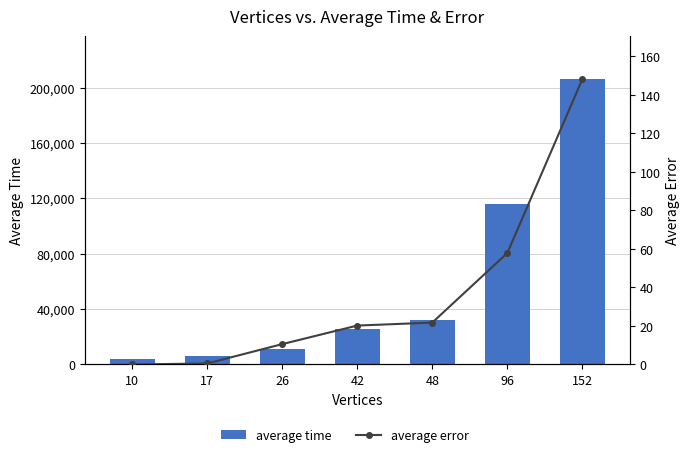

What is the sum of all average error values?

259.2